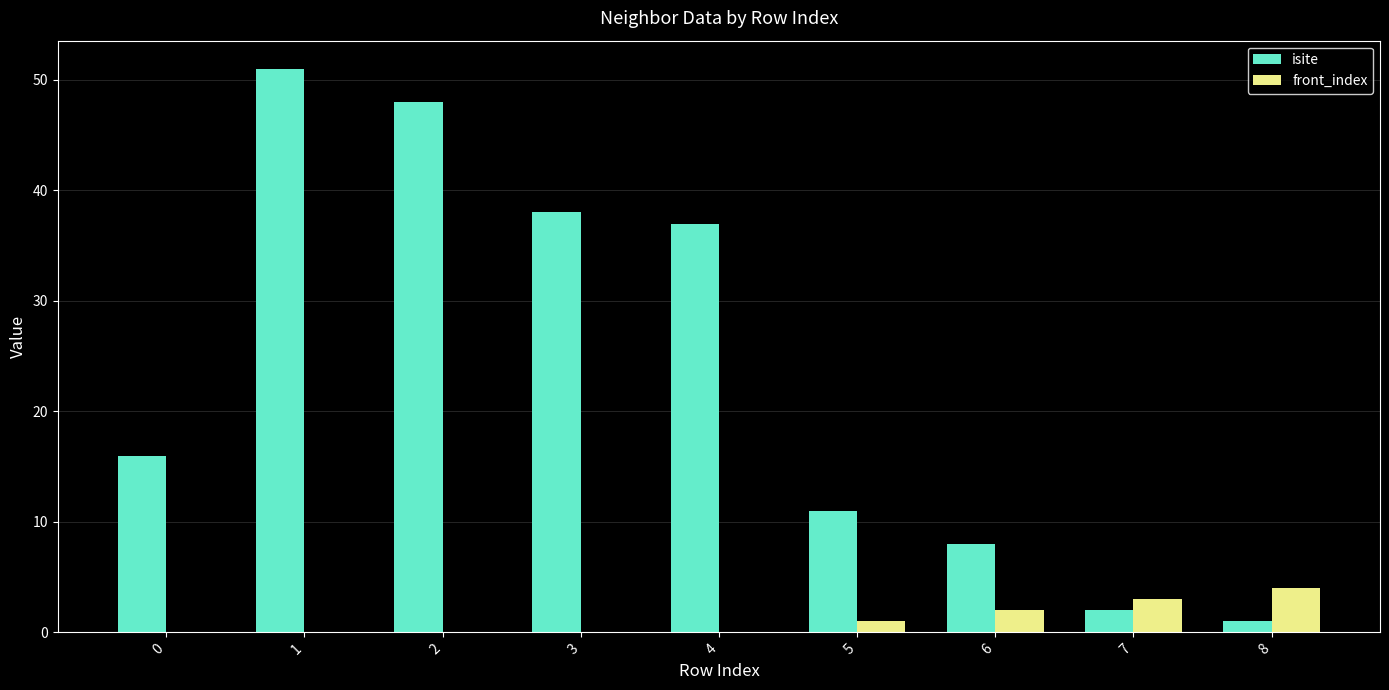

How many categories are shown in the chart?

9